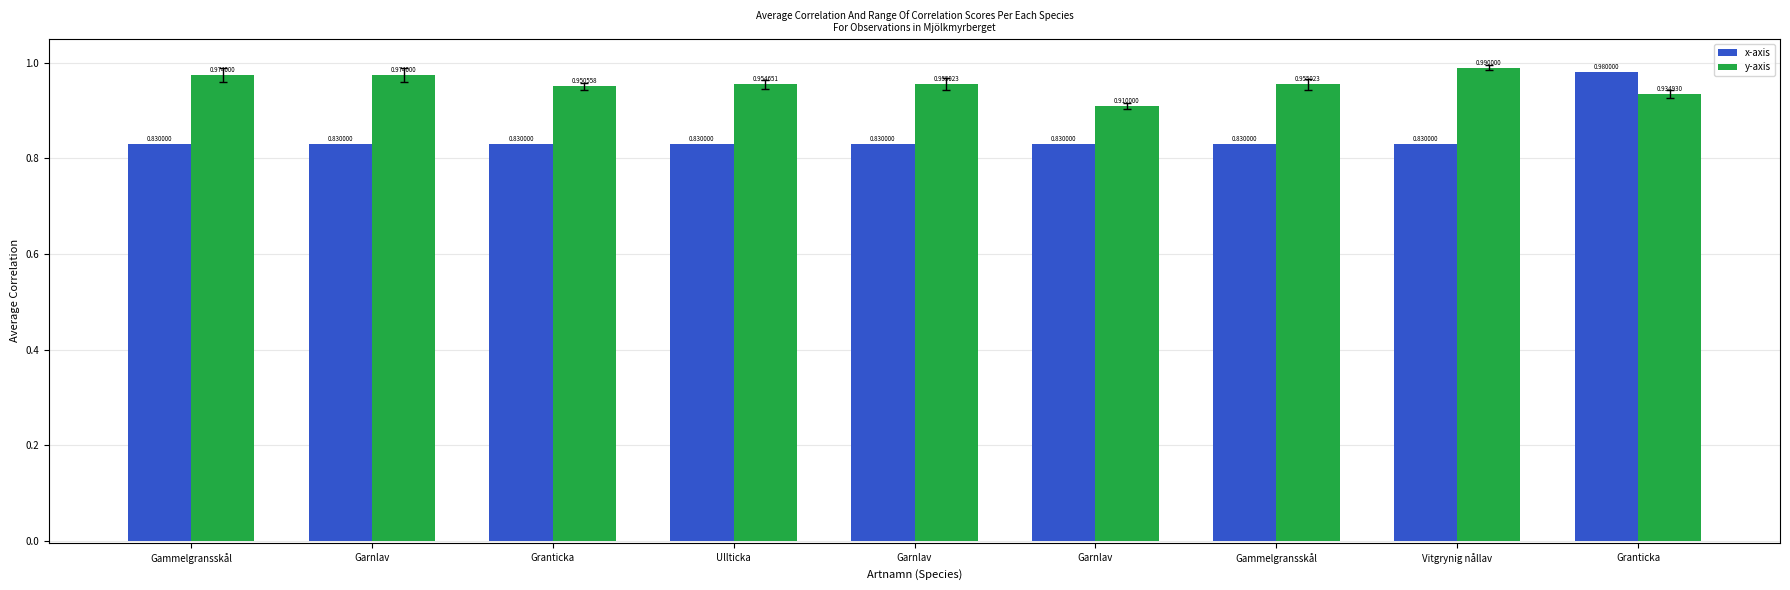

What is the difference between the maximum and minimum values in the y-axis series?

0.1